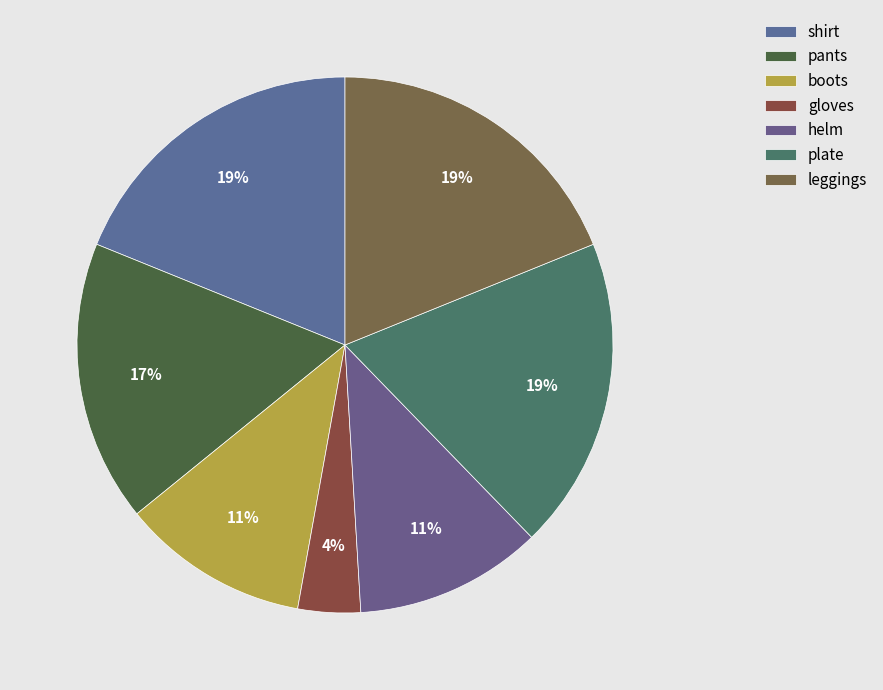

Do shirt and boots together represent more than half of the pie?

No